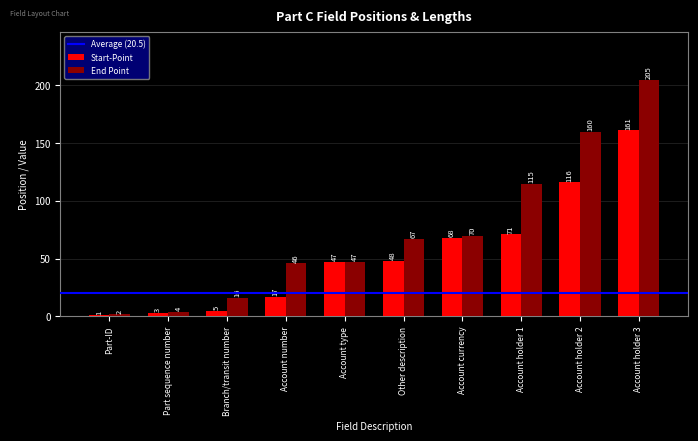

Is it true that End Point equals 47 at Account type?

True